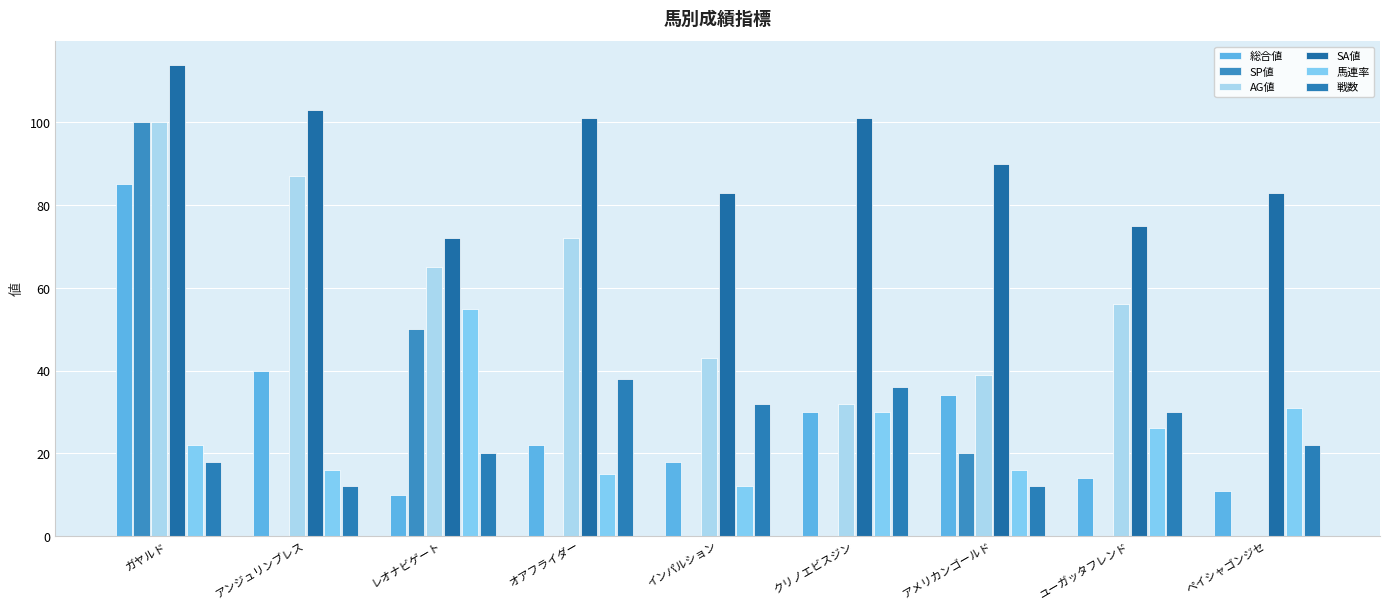

What is the label of the 8th bar from the left?

ユーガッタフレンド